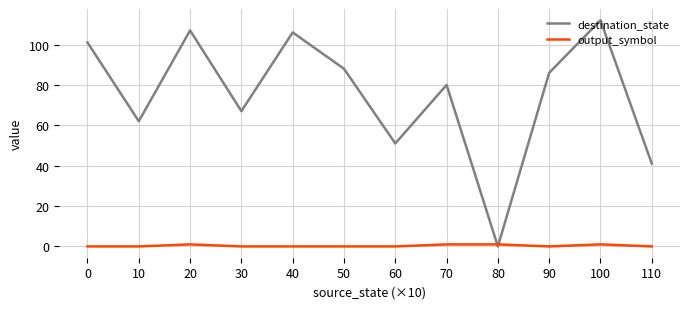

Between which two adjacent categories do output_symbol and destination_state first intersect?

70 and 80